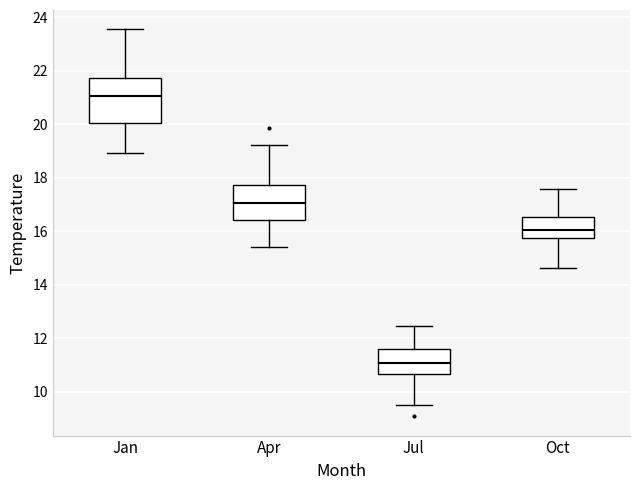

Which box is the tallest, from its lower edge to its upper edge?

Jan